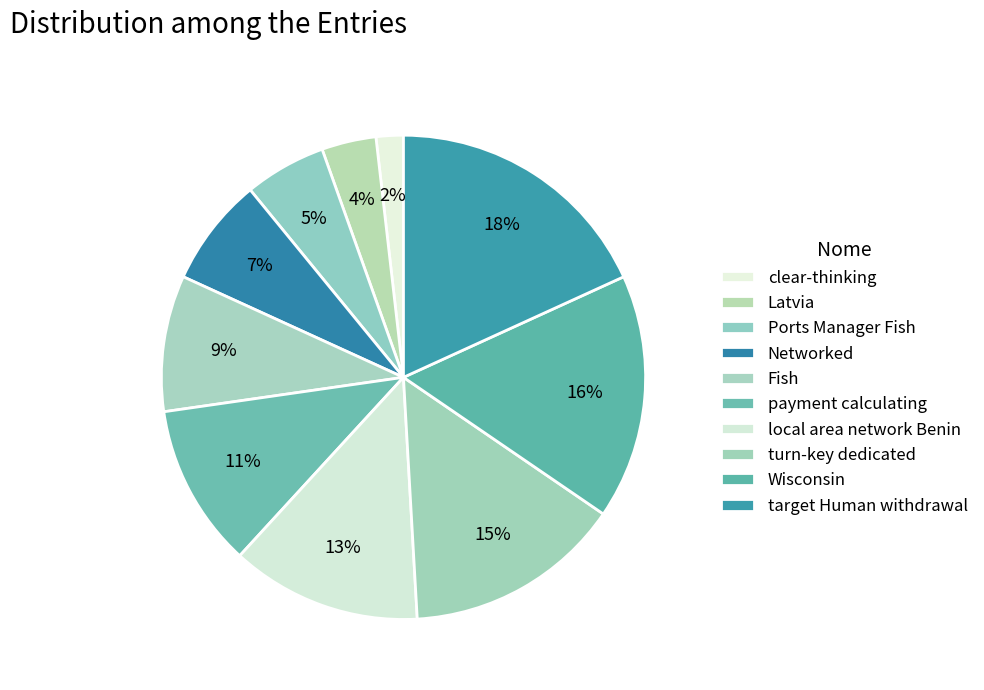

The local area network Benin slice represents 7% of the pie. True or false?

False